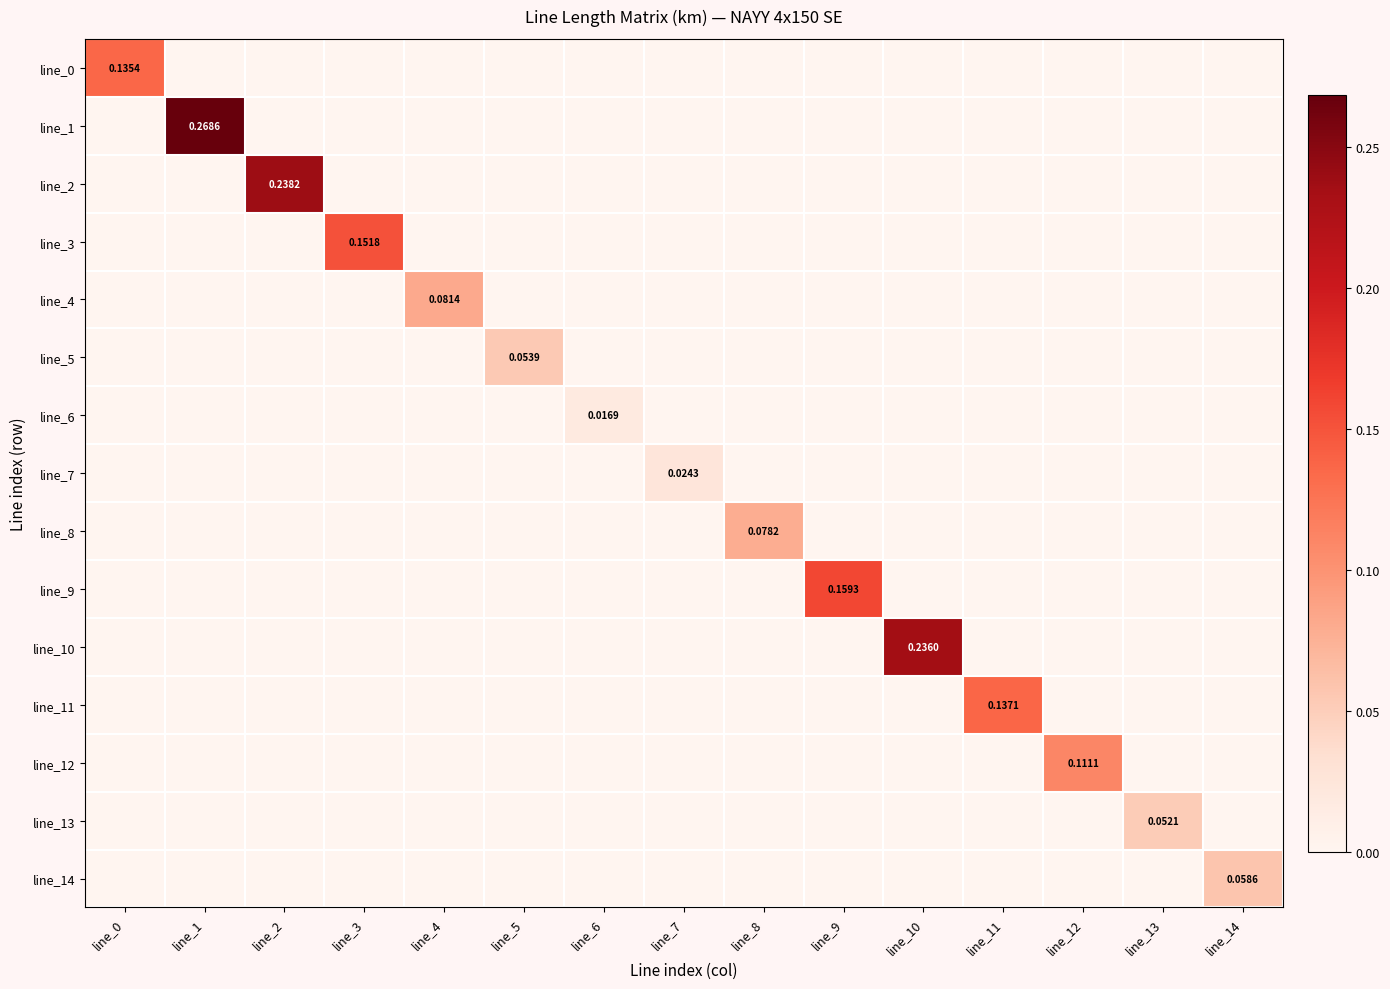

At which category is the sum across all series the highest?

line_1